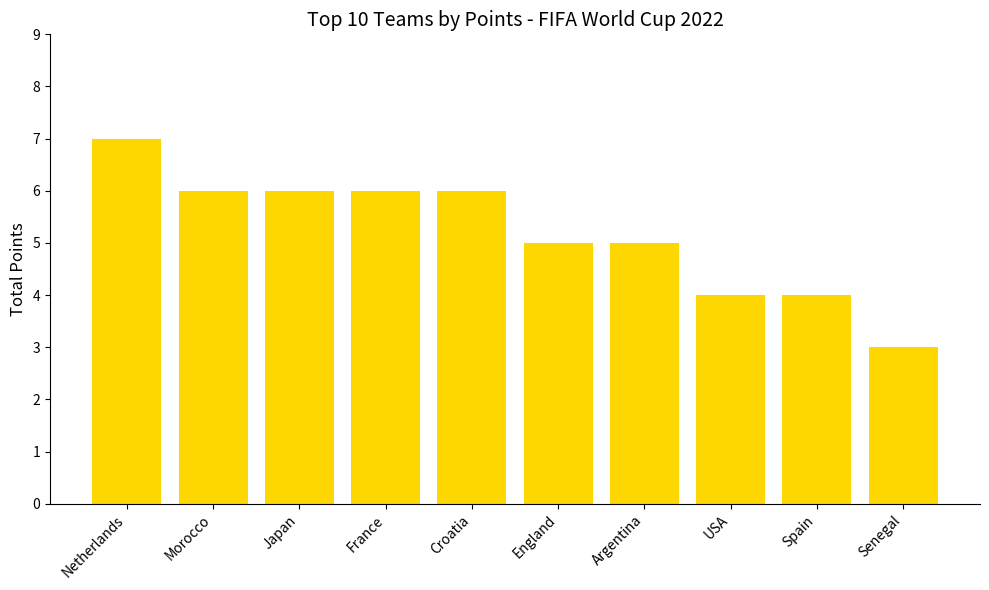

Reading left to right, what are all the values shown in this chart?

7	6	6	6	6	5	5	4	4	3